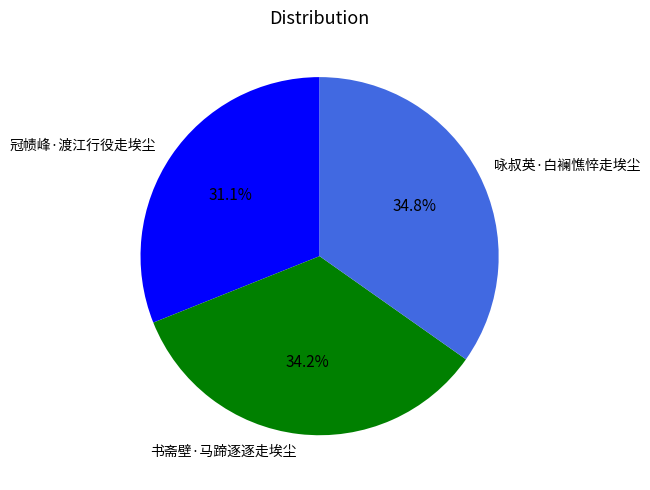

What percentage is the 冠帻峰·渡江行役走埃尘 slice, to the nearest percent?

31%